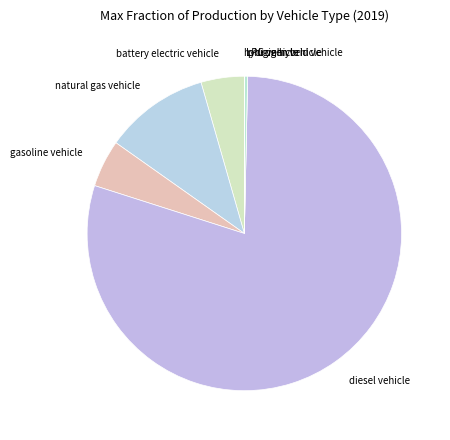

Do battery electric vehicle and natural gas vehicle together represent more than half of the pie?

No